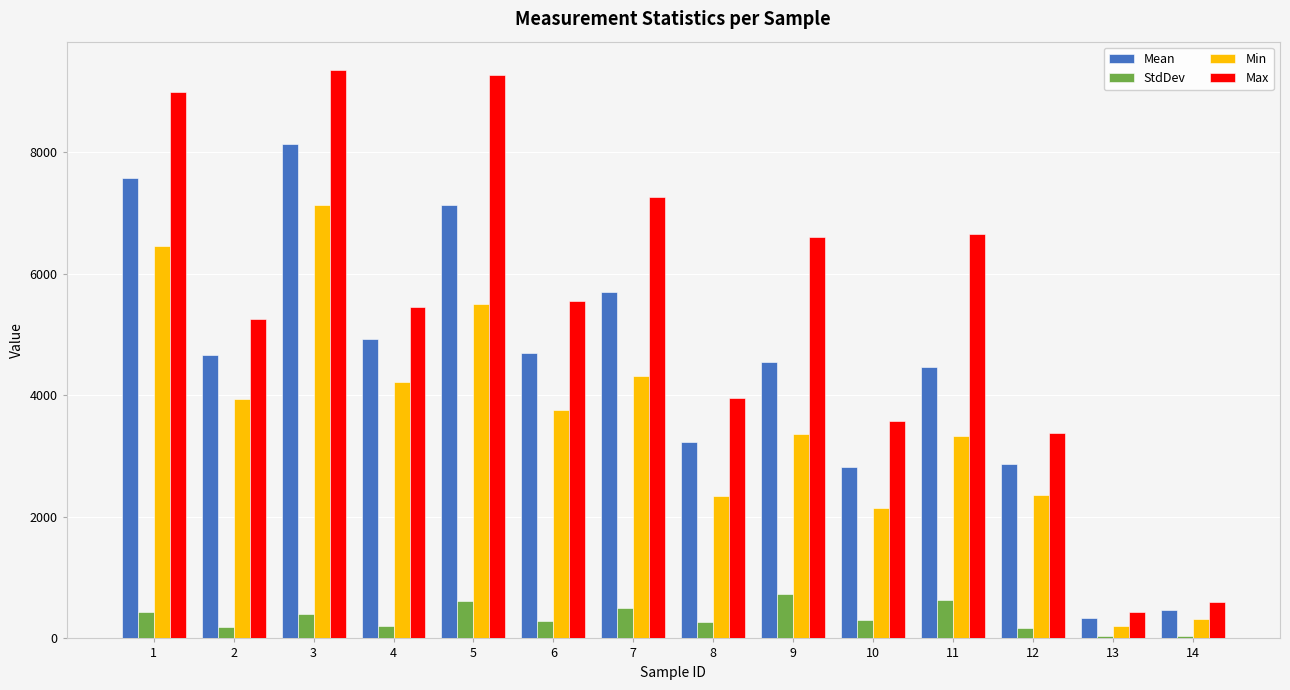

At which category is the sum across all series the highest?

3